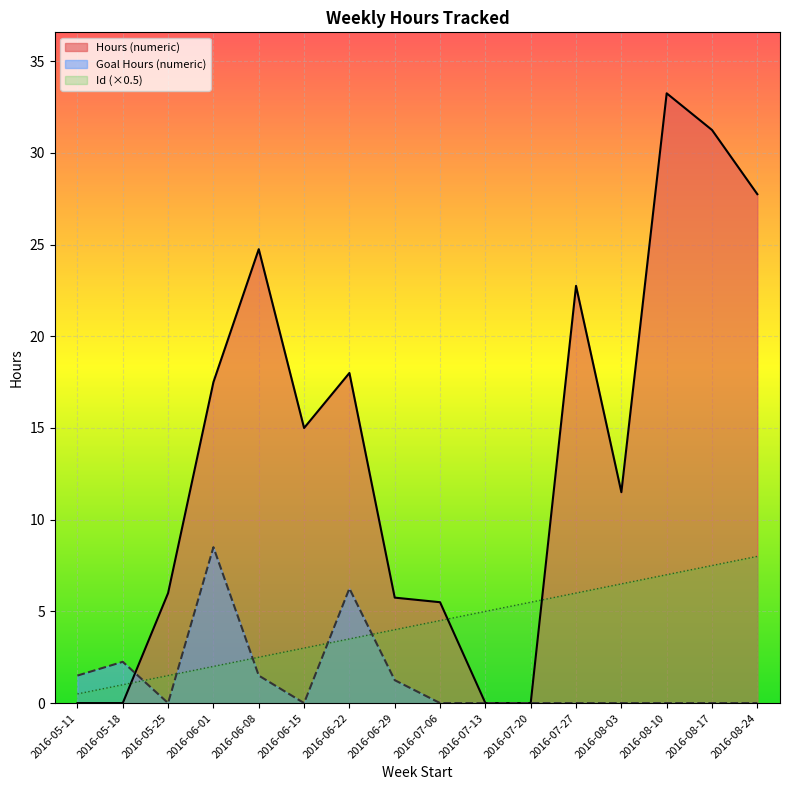

True or false: Id and Goal Hours (numeric) intersect in this chart.

True